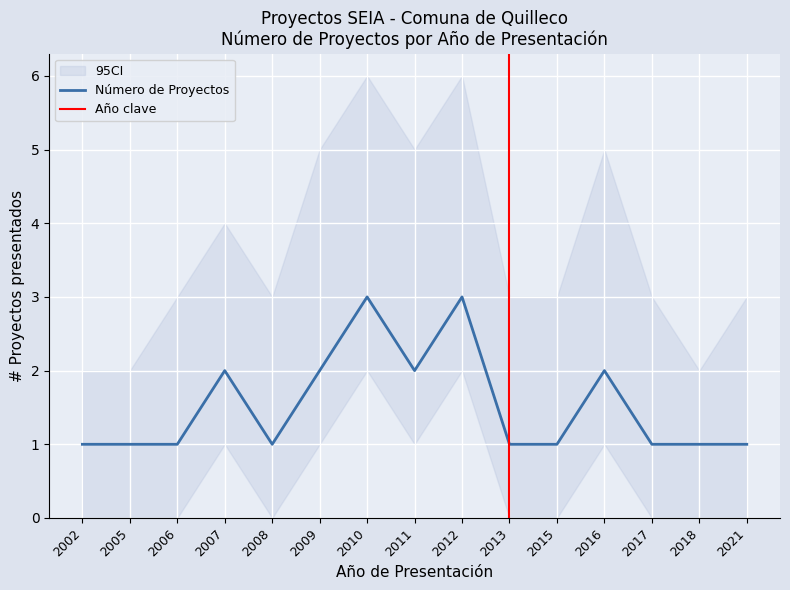

Count the number of data series in this chart.

3